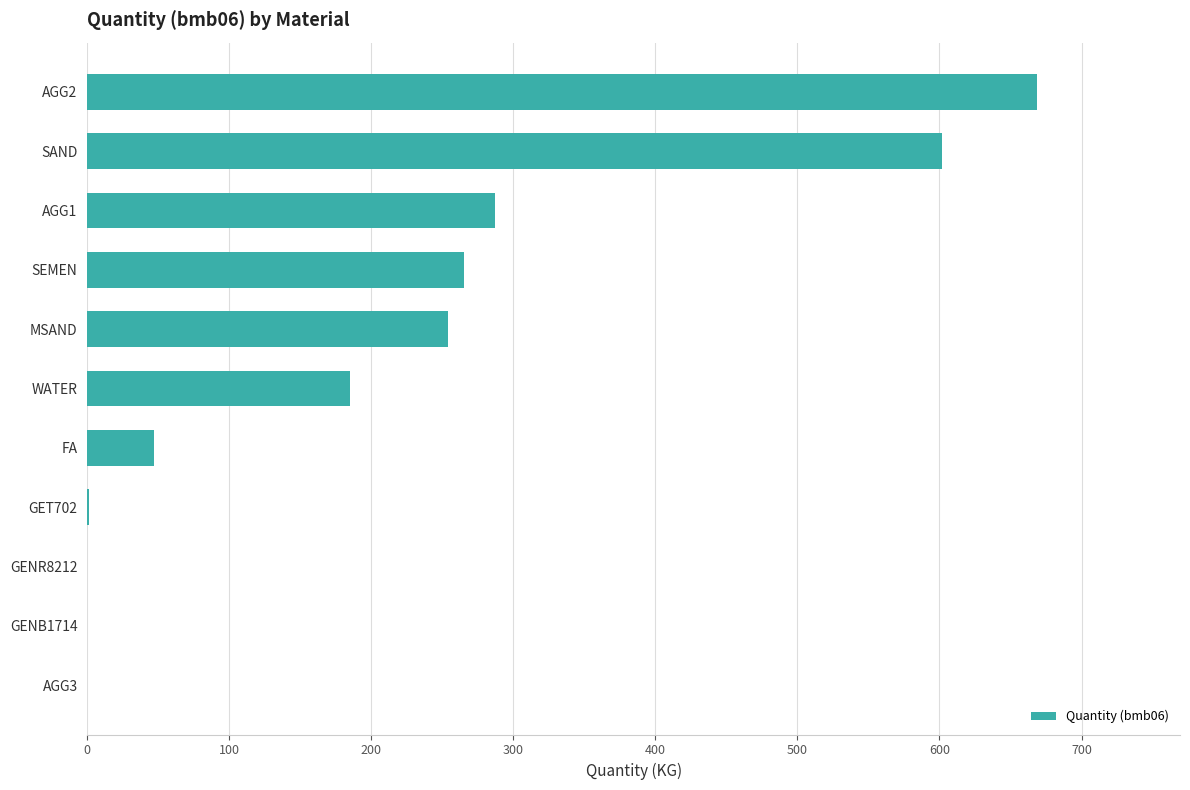

Count the number of data series in this chart.

1